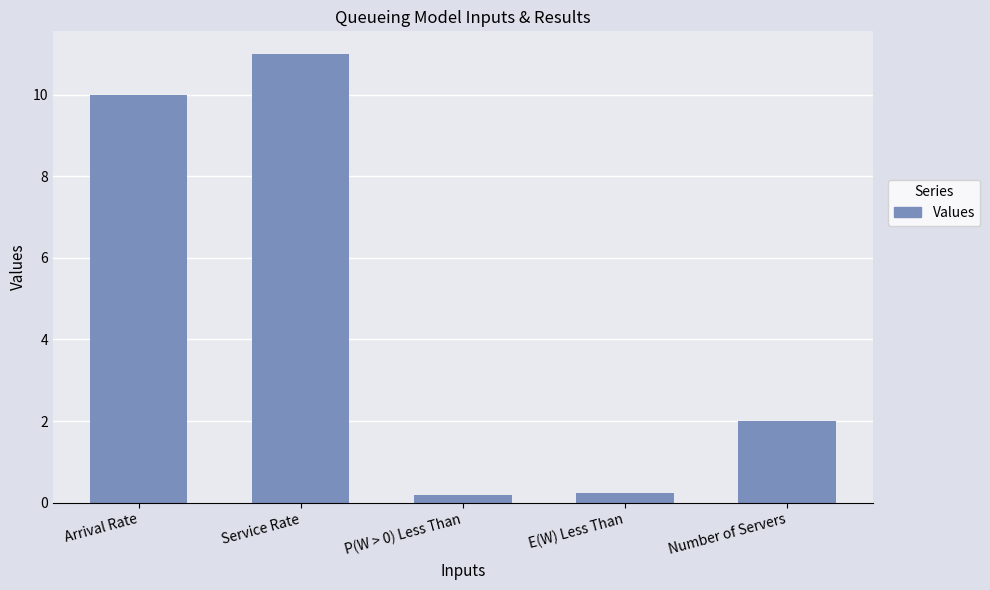

What is the label of the 5th bar from the right?

Arrival Rate